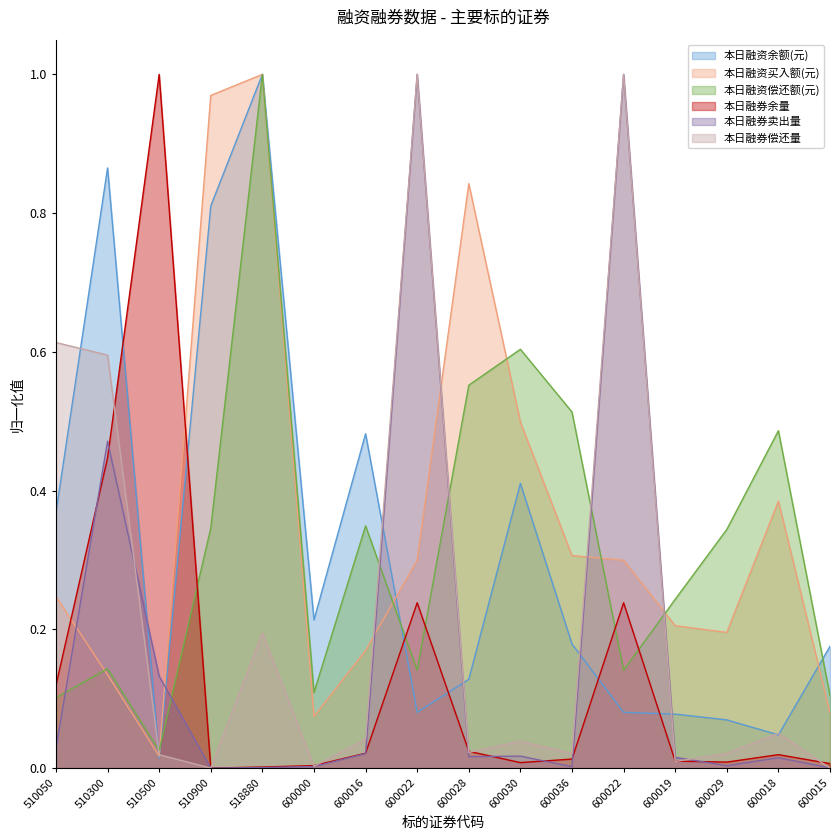

What is the difference between the maximum and minimum values in the 本日融券偿还量 series?

1.0